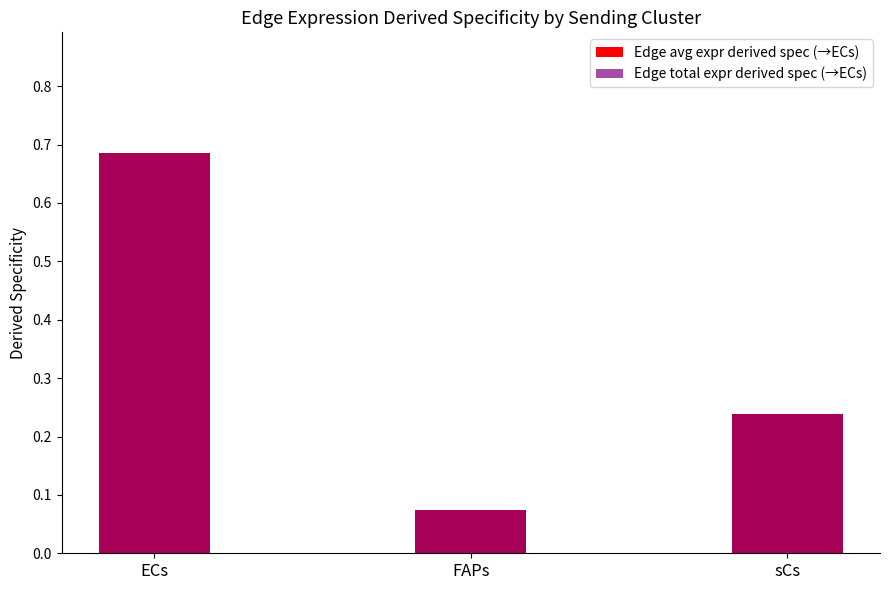

Reading left to right, extract all data points from this chart.

Edge avg expr derived spec (→ECs): 0.7	0.1	0.2
Edge total expr derived spec (→ECs): 0.7	0.1	0.2